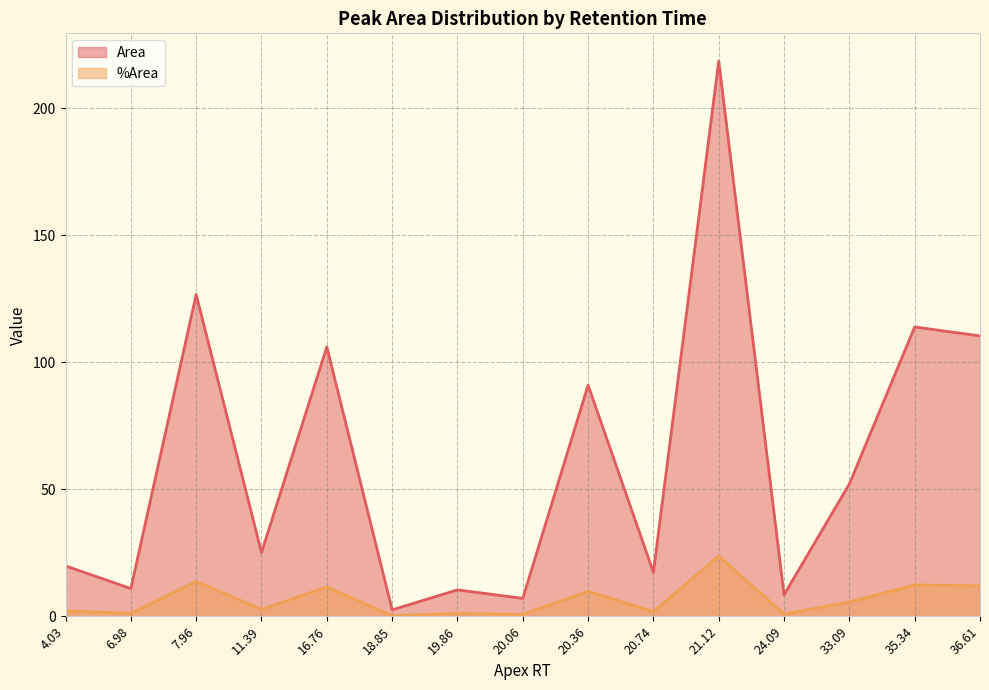

True or false: Area and %Area cross at least once.

False